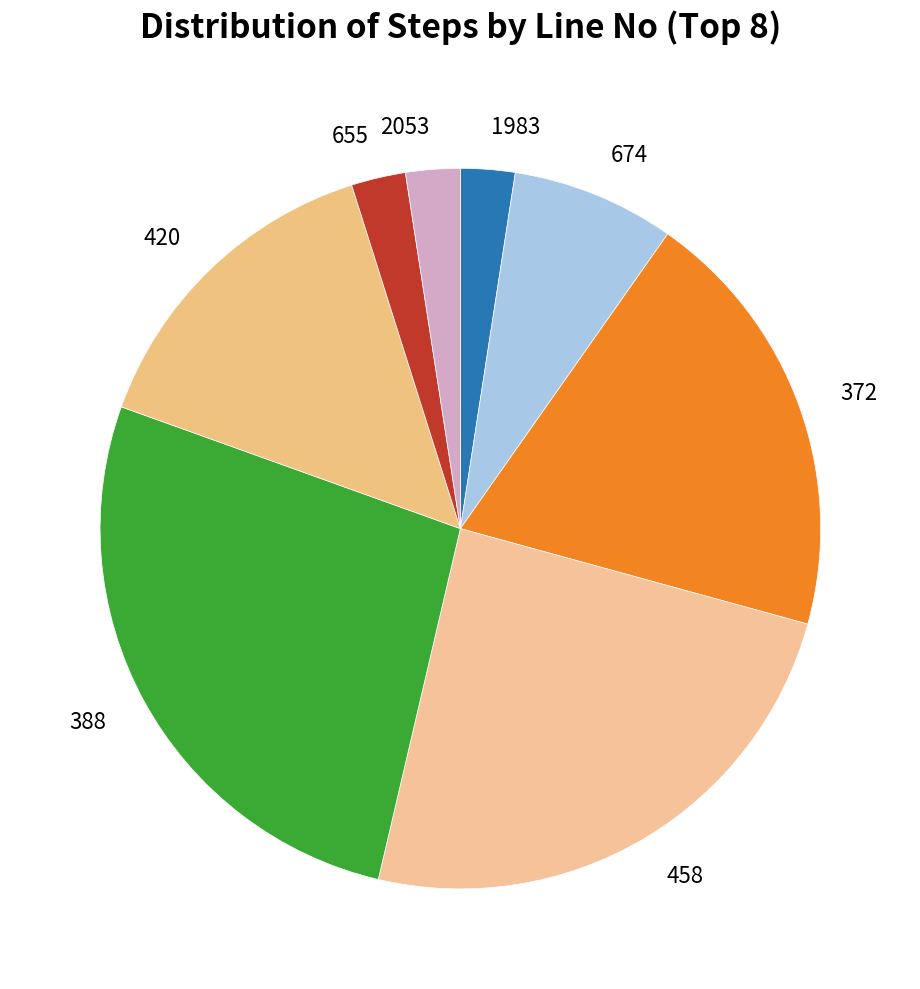

True or false: 458 accounts for 12% of the total.

False